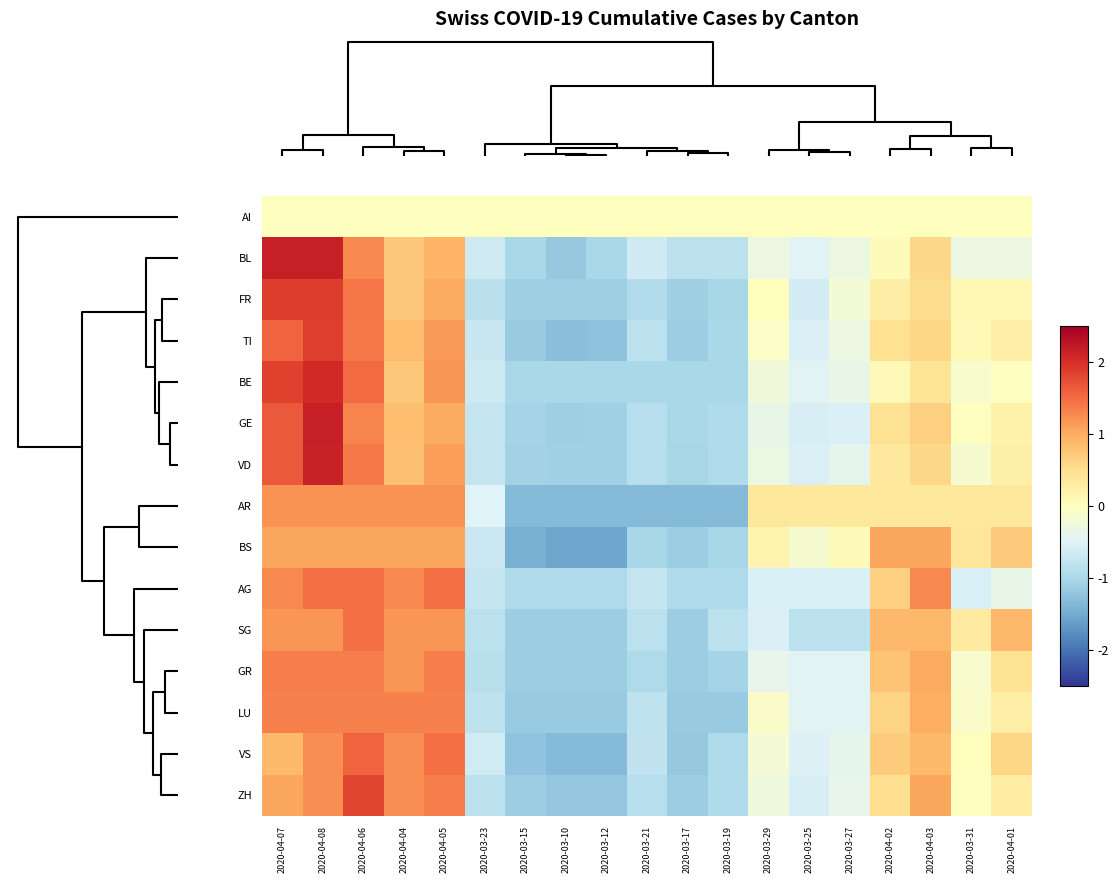

Count the number of data series in this chart.

15